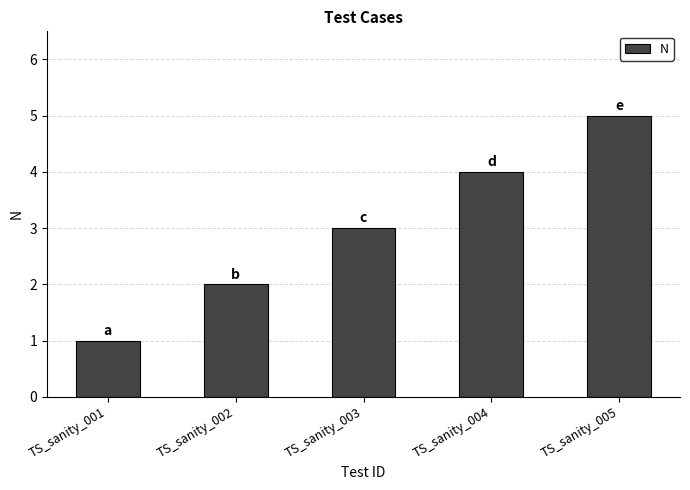

What is the ratio of the value at TS_sanity_001 to the value at TS_sanity_003?

0.3